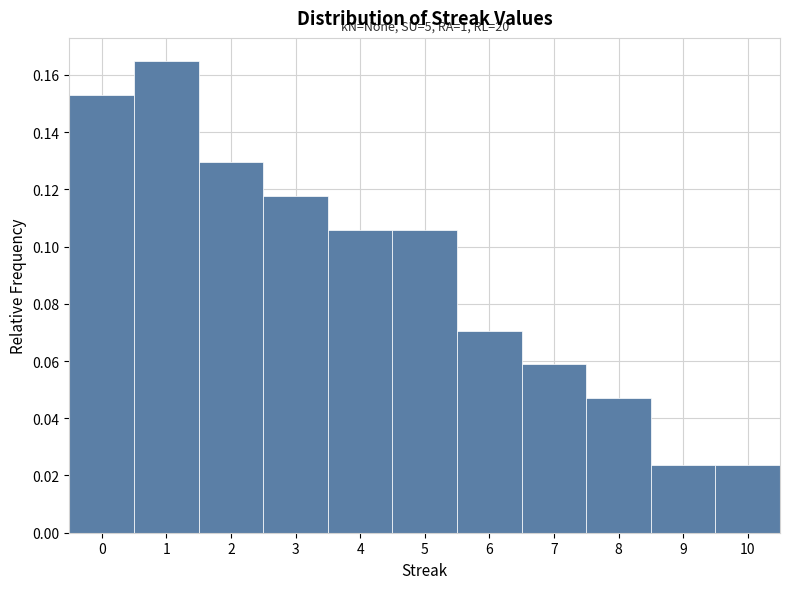

Over which range of the x-axis is the bar tallest?

0.5 to 1.5